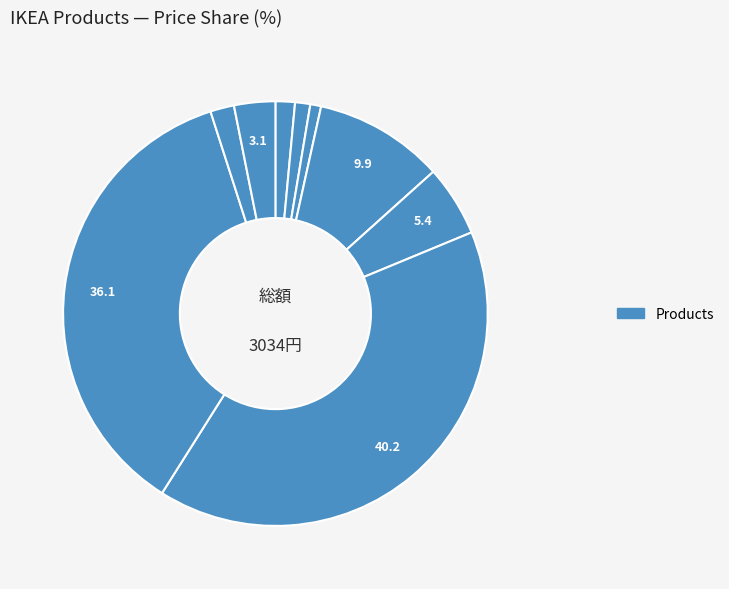

Does any single category account for the majority?

No